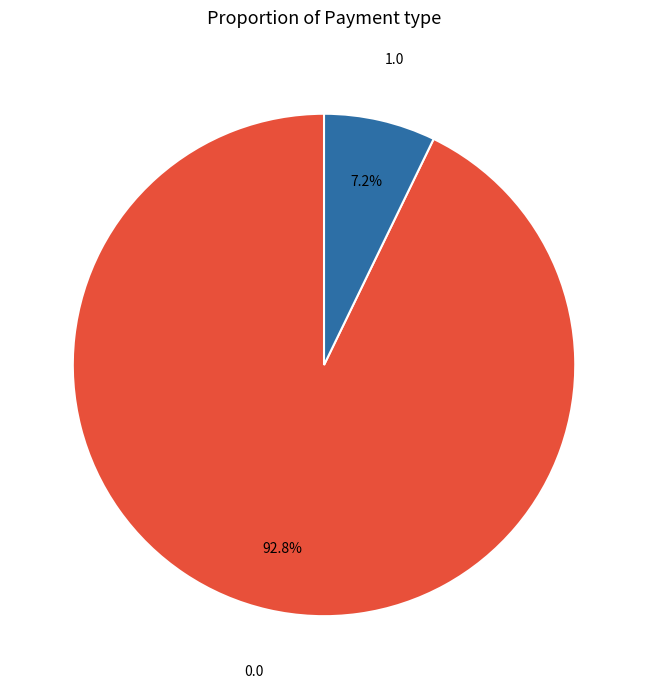

Count the number of slices in the pie.

2